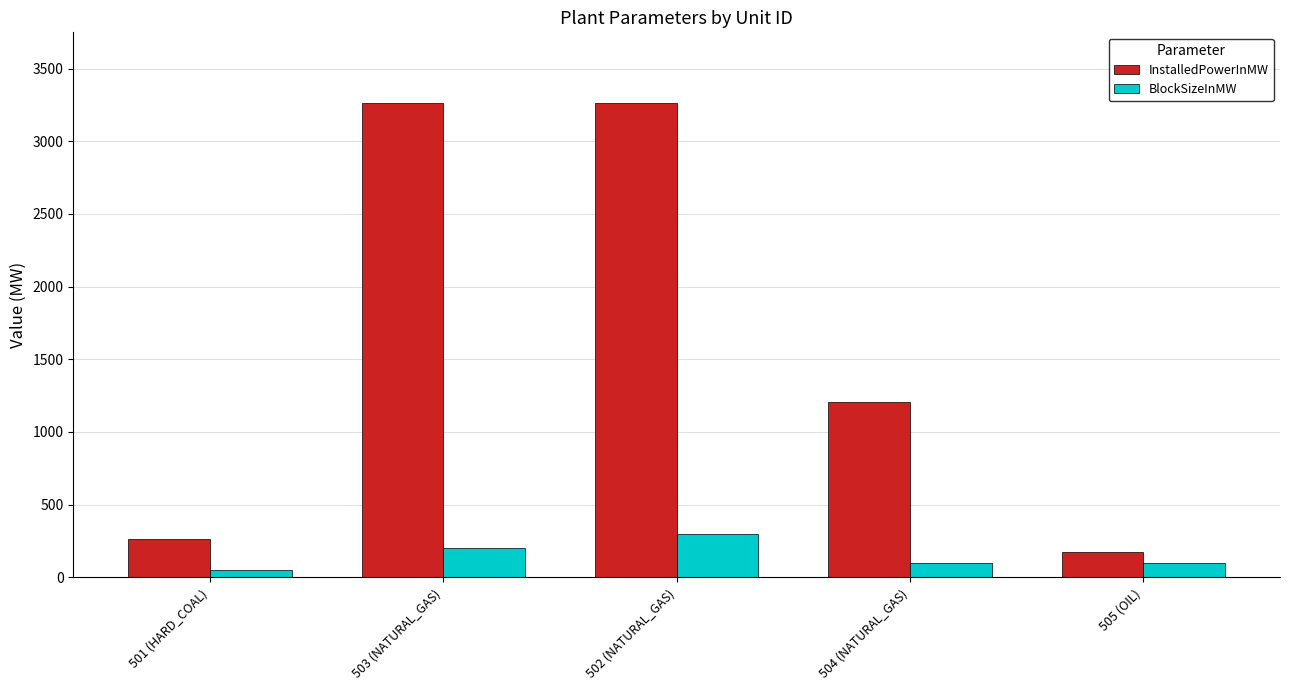

What is the difference between the maximum and second lowest values in the BlockSizeInMW series?

200